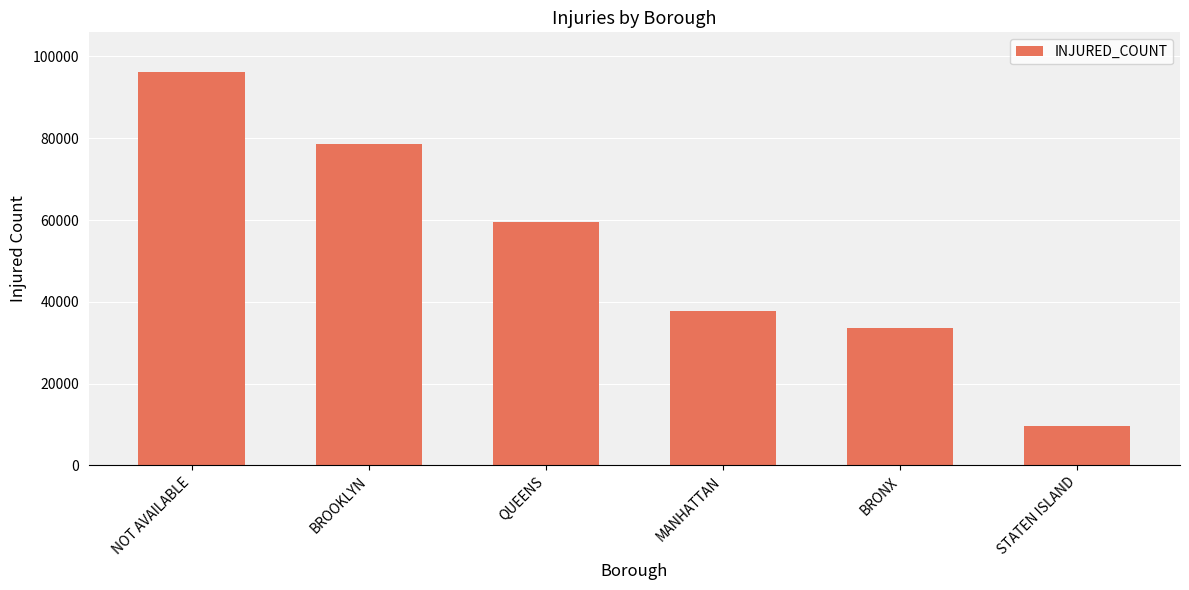

What is the minimum value shown in the chart?

9719